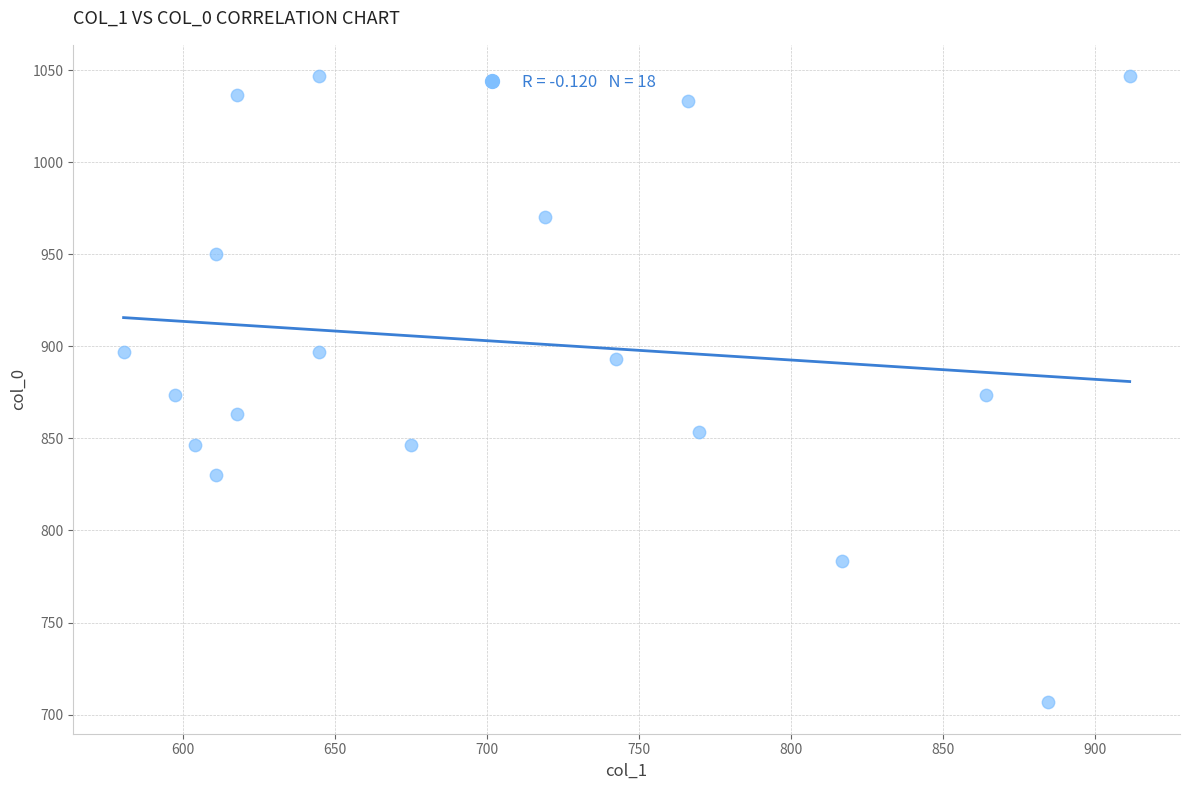

What is the range of X values (max minus min)?

330.8